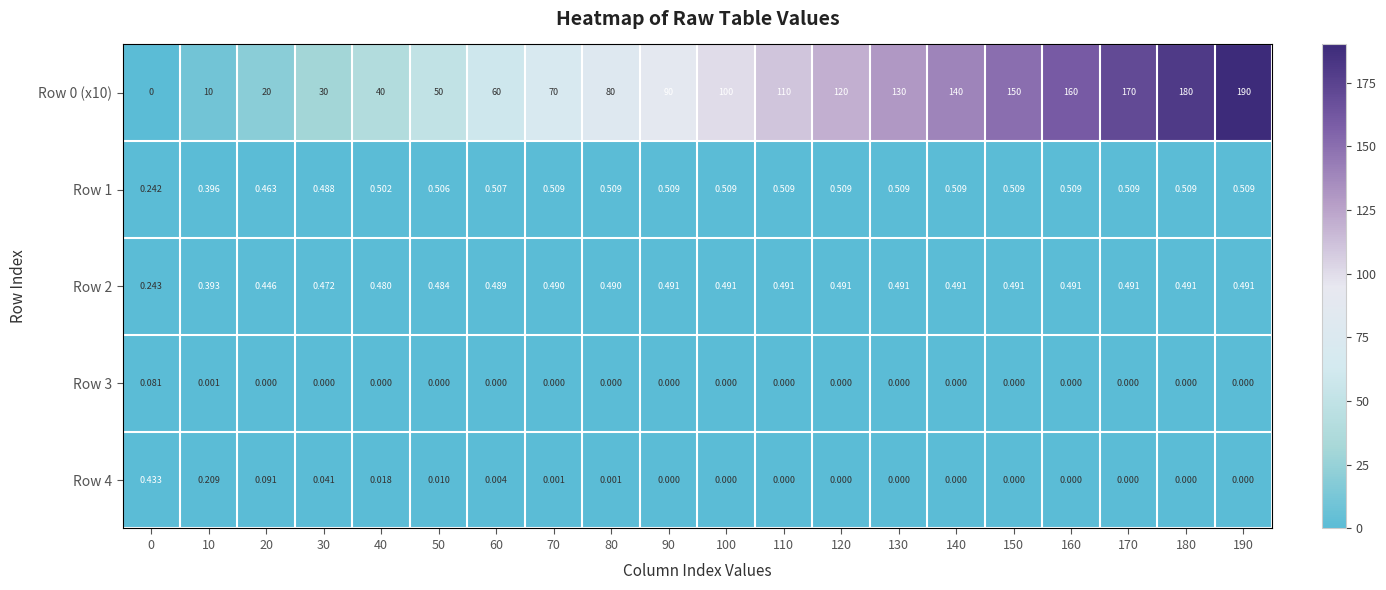

Is the value of Row 2 at 190 greater than the value of Row 1 at 110?

No